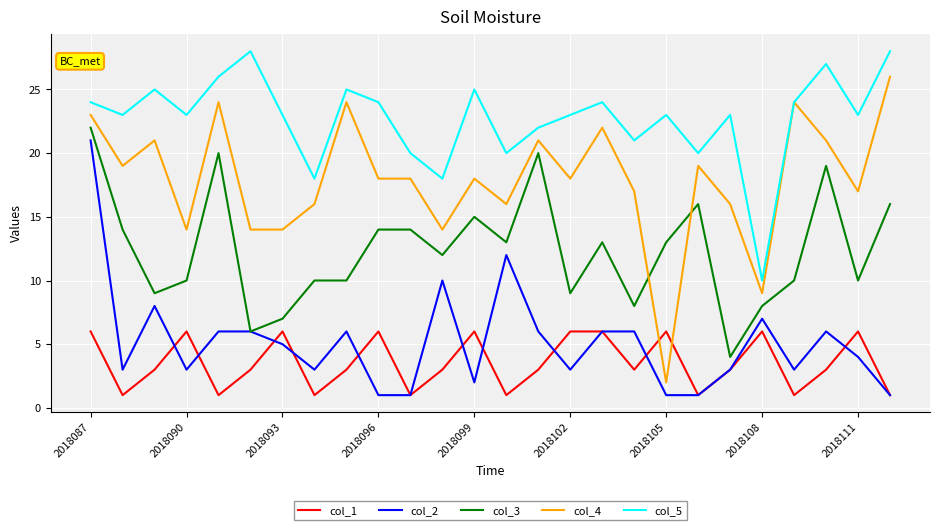

True or false: col_4 and col_2 cross at least once.

False